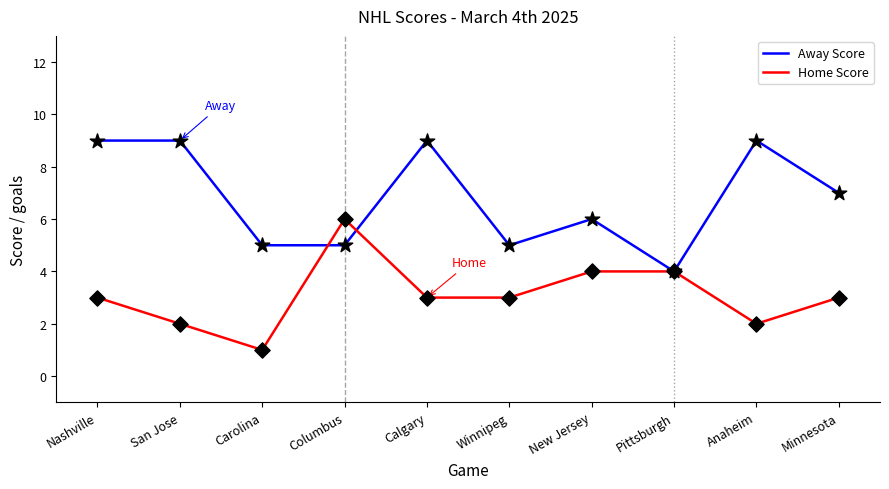

Which series changed the most between Carolina and Calgary?

Away Score